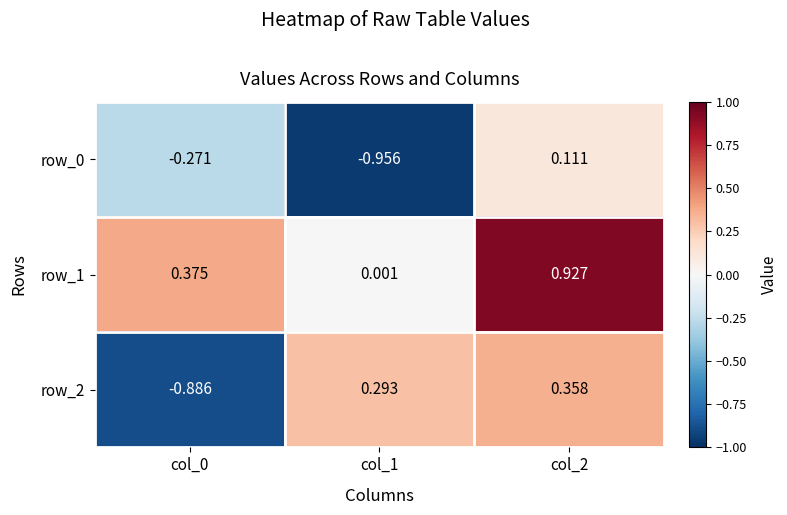

How many data points does each series have?

3